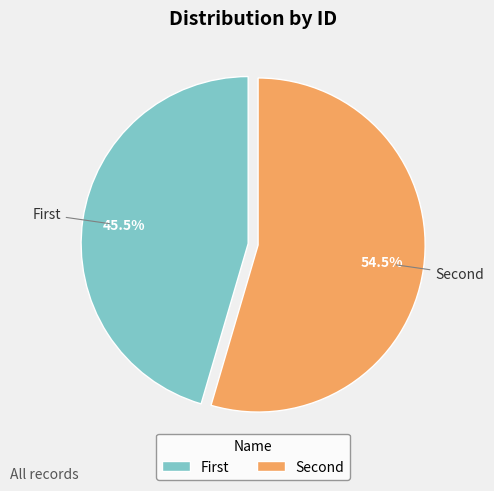

Does any single category account for the majority?

Yes